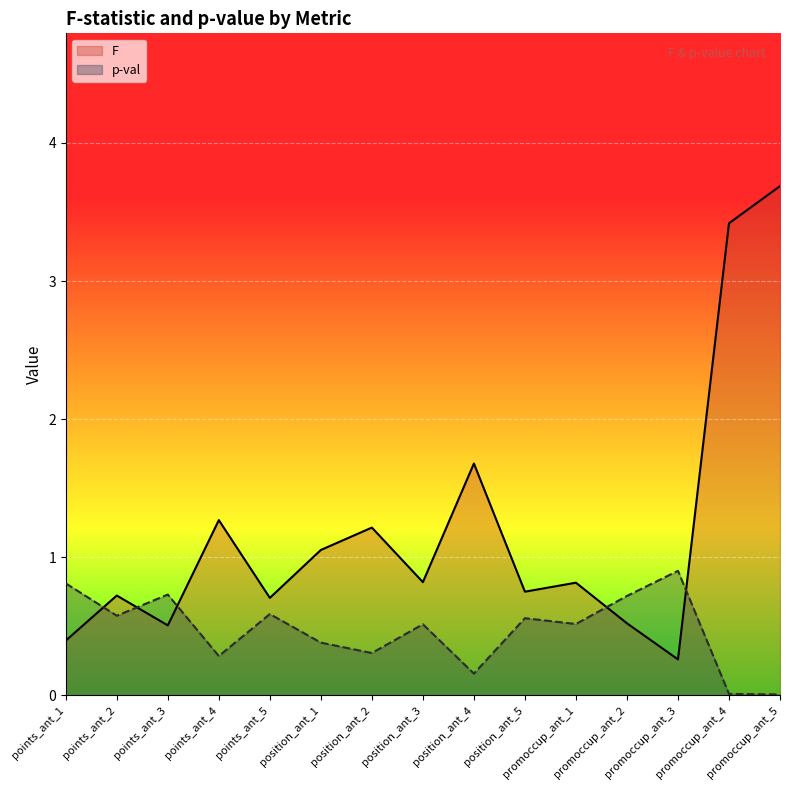

The p-val series shows 0.5 at position_ant_3. True or false?

True